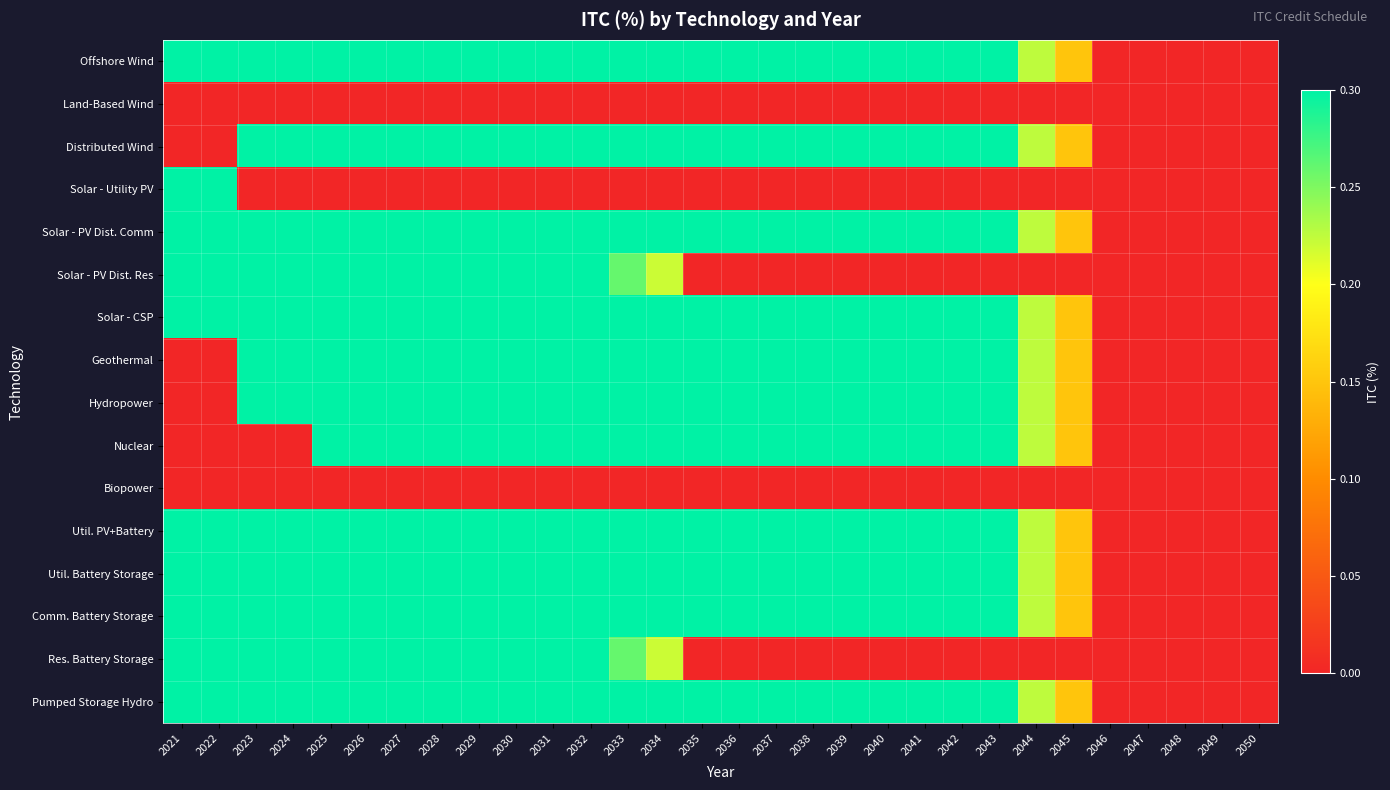

Between 2042 and 2022, which is larger?

2042